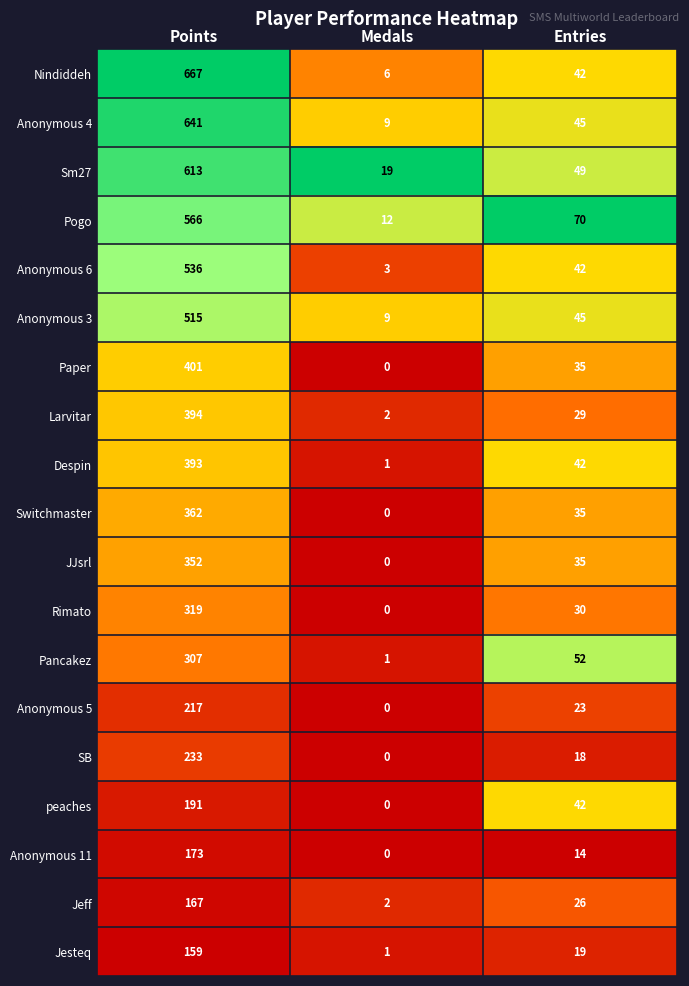

What is the difference between the Anonymous 6 values at Medals and Points?

533